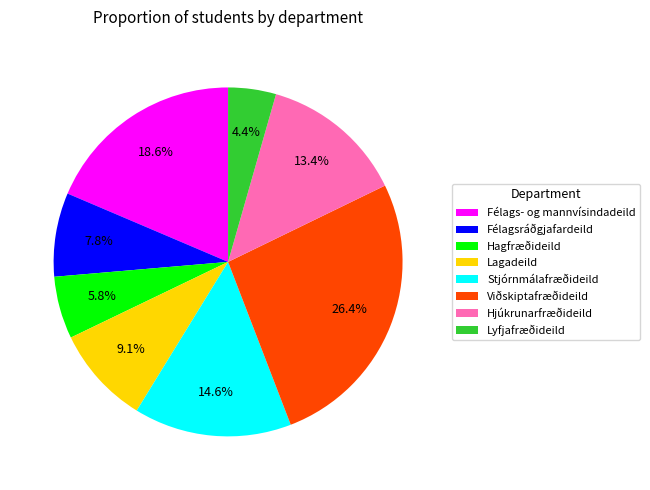

Between Félags- og mannvísindadeild and Viðskiptafræðideild, which is larger?

Viðskiptafræðideild